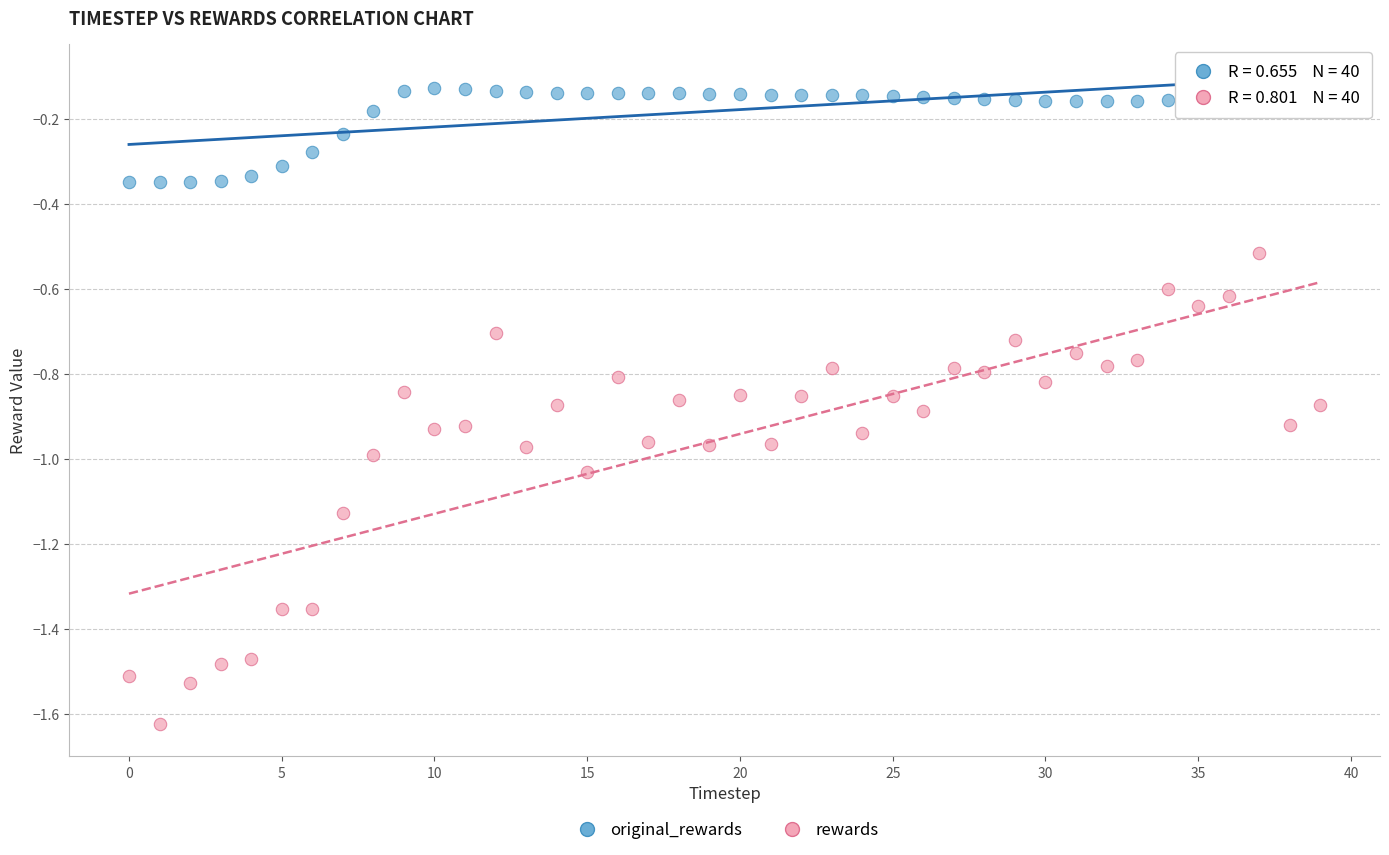

Which series has the widest spread of Y values?

rewards